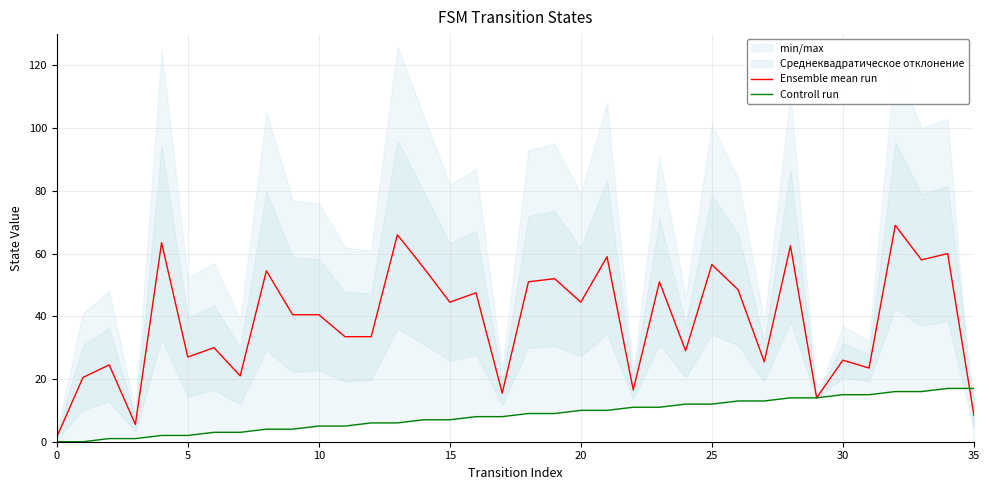

What is the difference between the maximum and minimum values in the Controll run series?

17.0